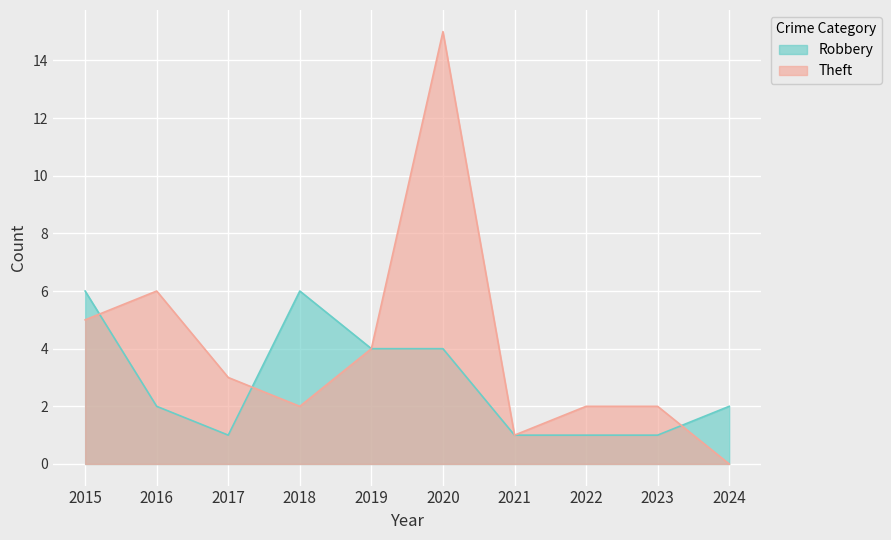

Reading left to right, transcribe all the data shown in this chart.

Robbery: 6	2	1	6	4	4	1	1	1	2
Theft: 5	6	3	2	4	15	1	2	2	0